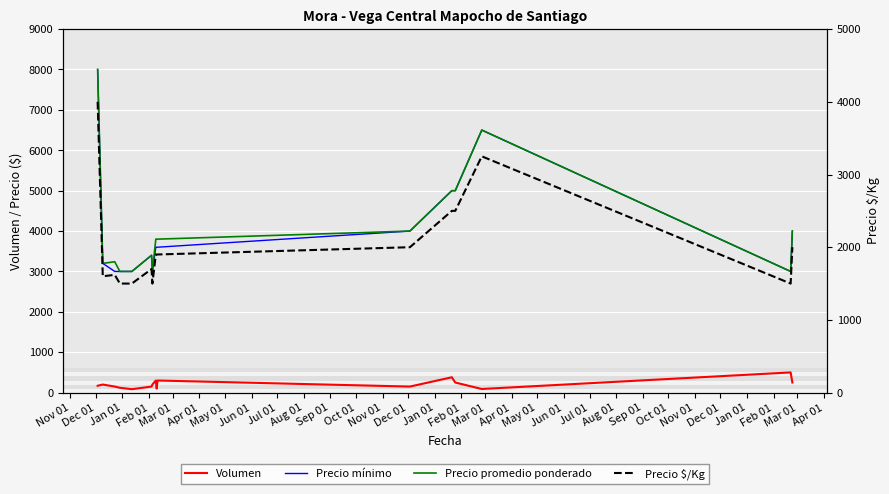

Where is the first local maximum for Precio promedio ponderado?

Jan 01